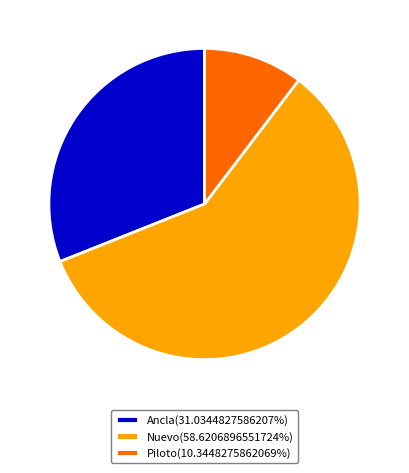

Is the sum of Piloto(10.3448275862069%) and Ancla(31.0344827586207%) greater than half?

No